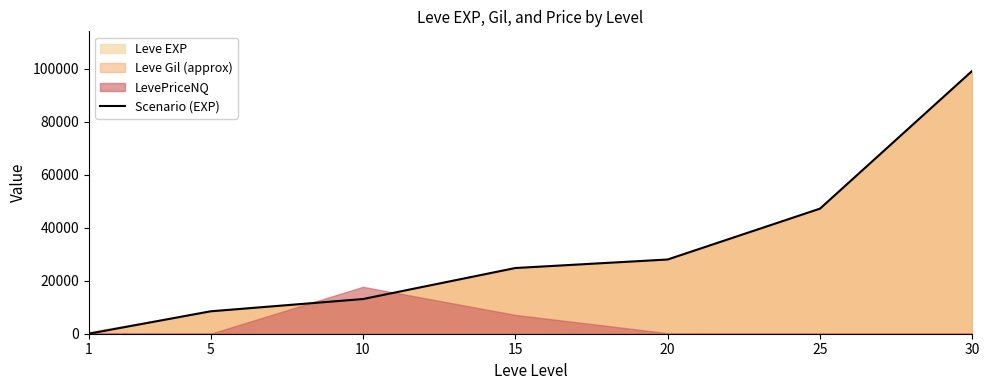

Approximately how many times larger is the value at 30 compared to 15?

4.0